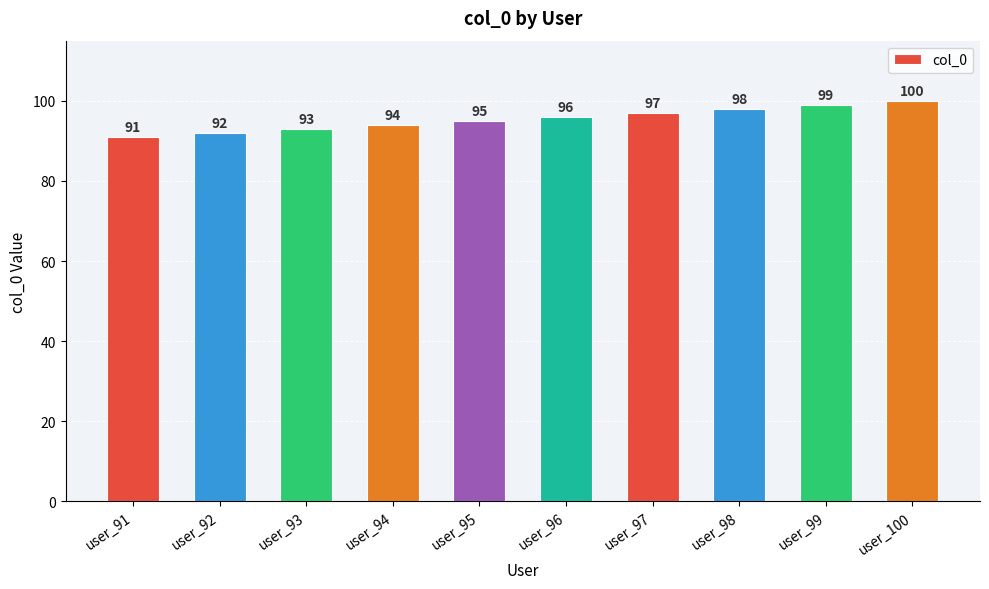

What is the ratio of the value at user_99 to the value at user_93?

1.1